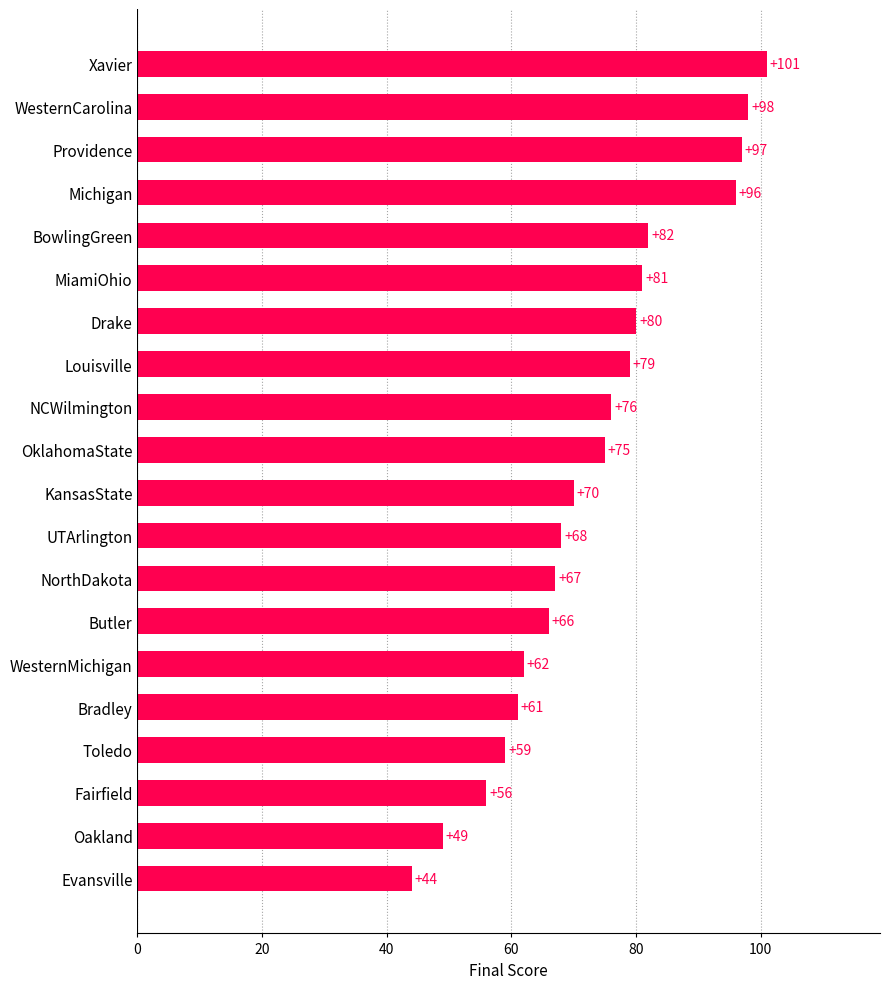

The chart shows a value of 82 at BowlingGreen. True or false?

True